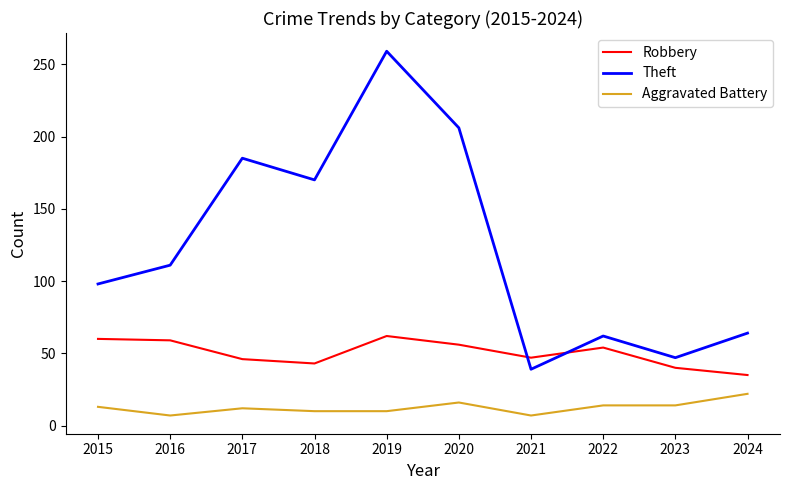

Is it true that Theft equals 47 at 2023?

True